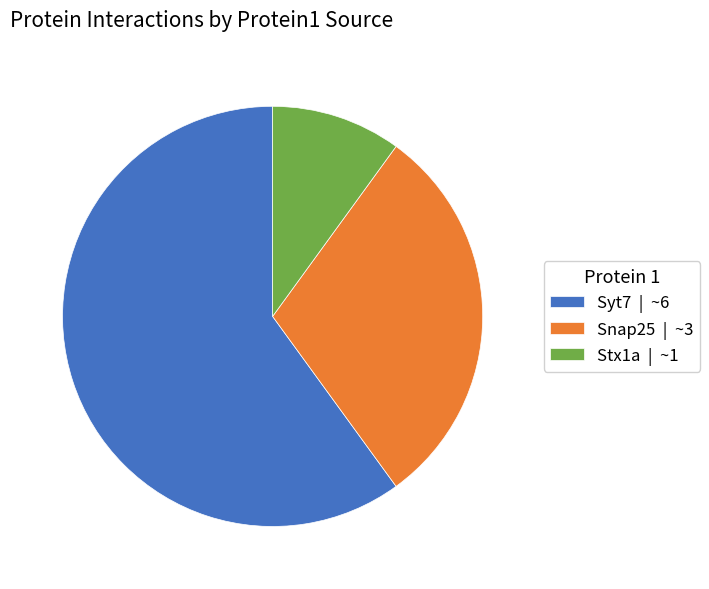

Does Stx1a represent more than half of the total?

No